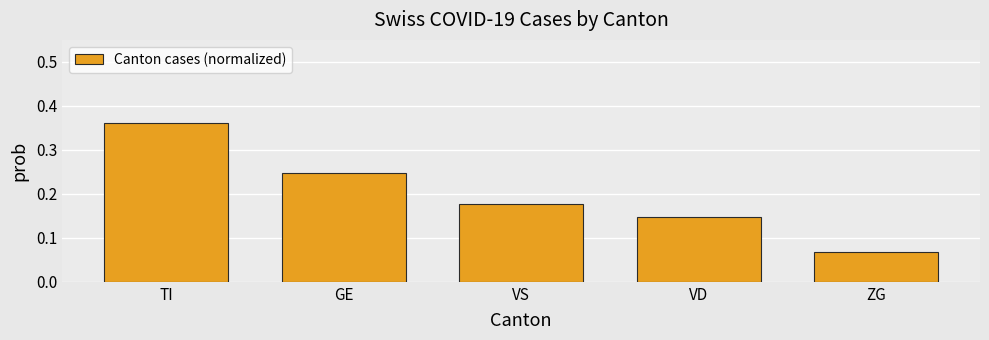

Are the bars horizontal?

No